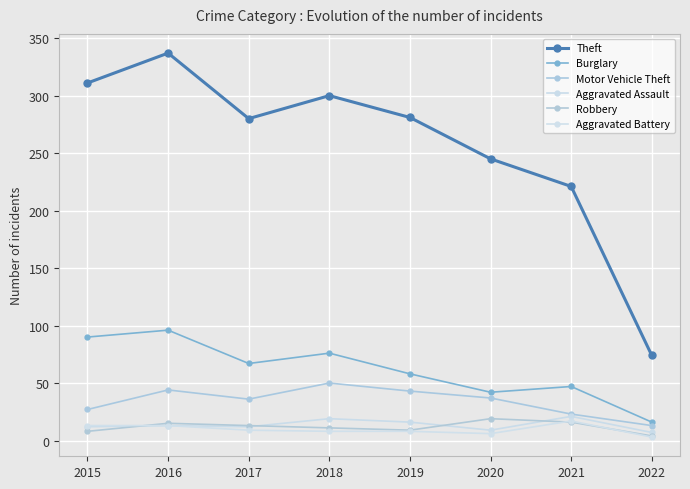

What is the difference between the Burglary values at 2018 and 2019?

18